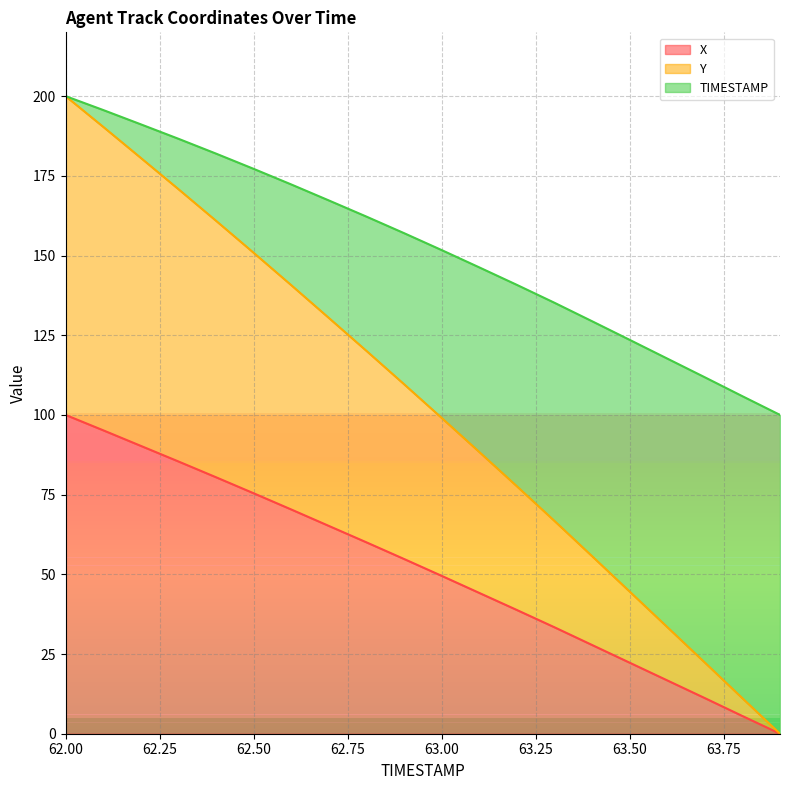

At which label is Y closest to 100?

63.0